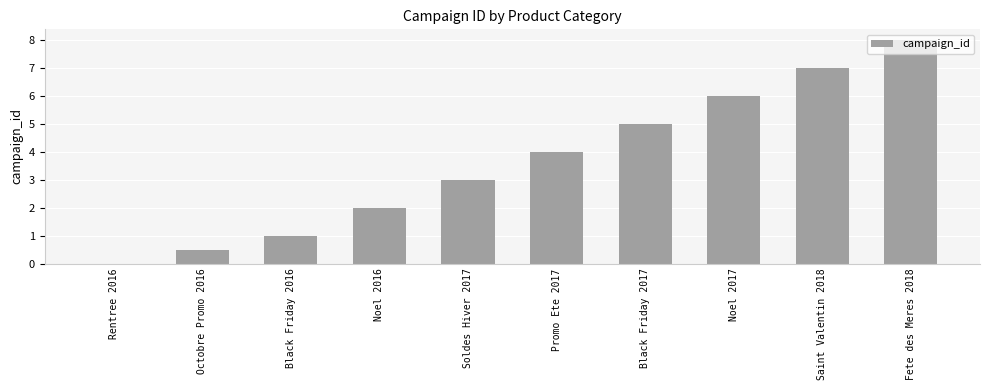

How many positive values are there?

9